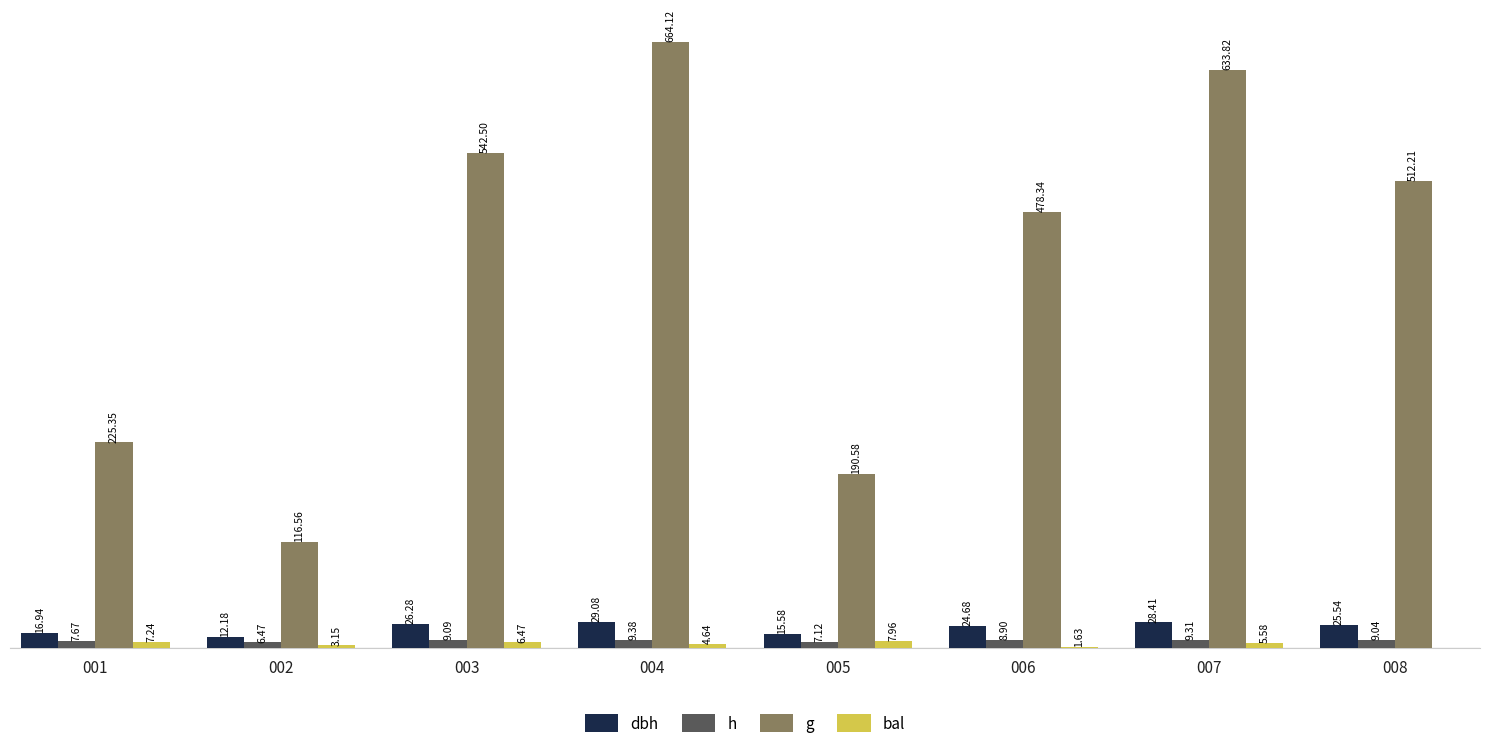

Which series changed the most between 007 and 008?

g